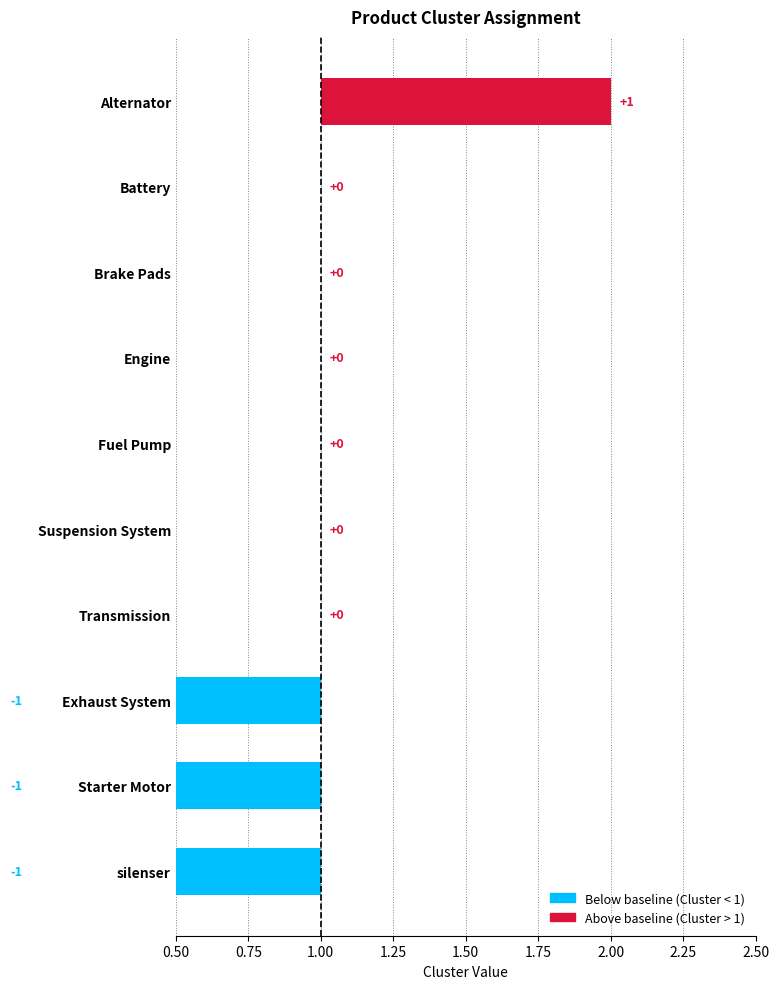

What is the label of the 7th bar from the left?

Transmission